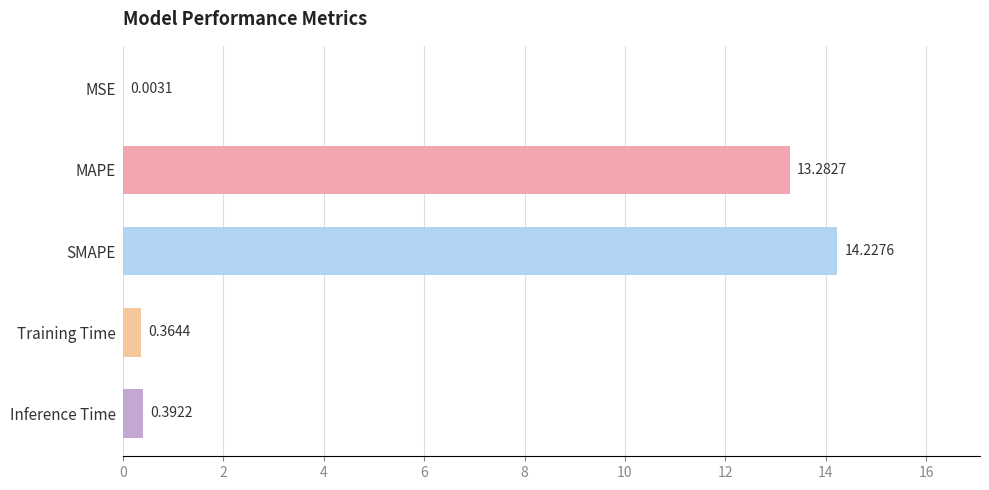

What is the change in value from MSE to Training Time?

+0.4